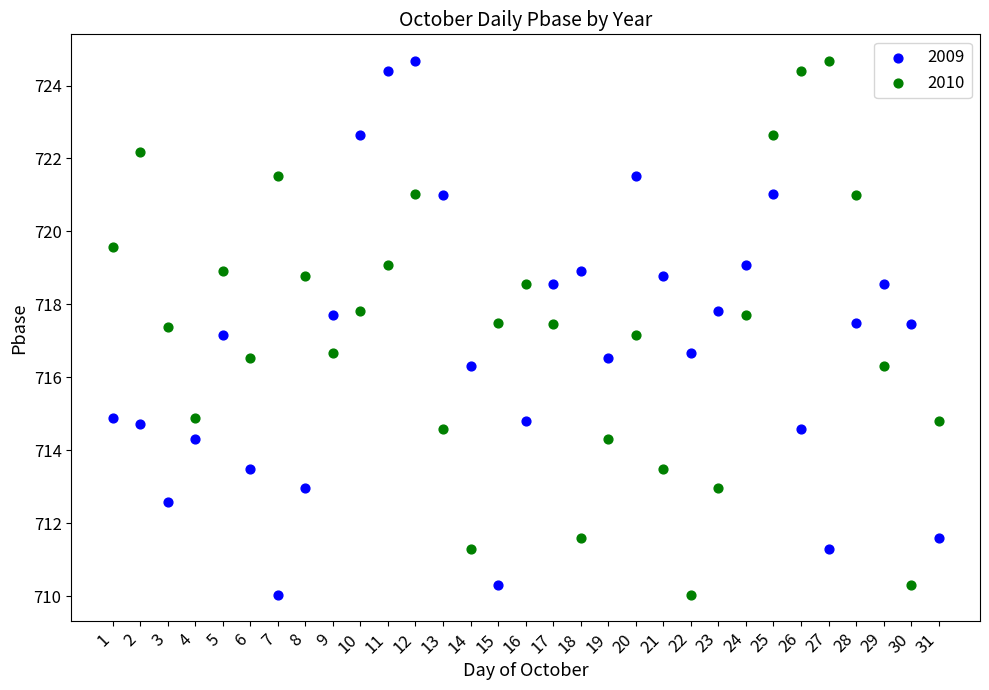

Across all data points, what is the range of Y values (max minus min)?

14.6